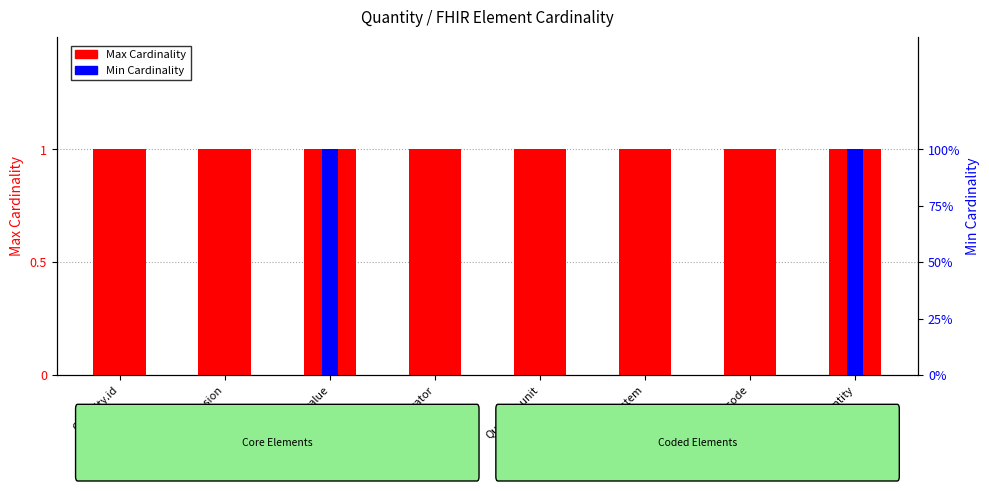

Reading right to left, list all the values displayed in this chart.

Max Cardinality: Quantity=1	Quantity.code=1	Quantity.system=1	Quantity.unit=1	Quantity.comparator=1	Quantity.value=1	Quantity.extension=1	Quantity.id=1
Min Cardinality: Quantity=1	Quantity.code=0	Quantity.system=0	Quantity.unit=0	Quantity.comparator=0	Quantity.value=1	Quantity.extension=0	Quantity.id=0